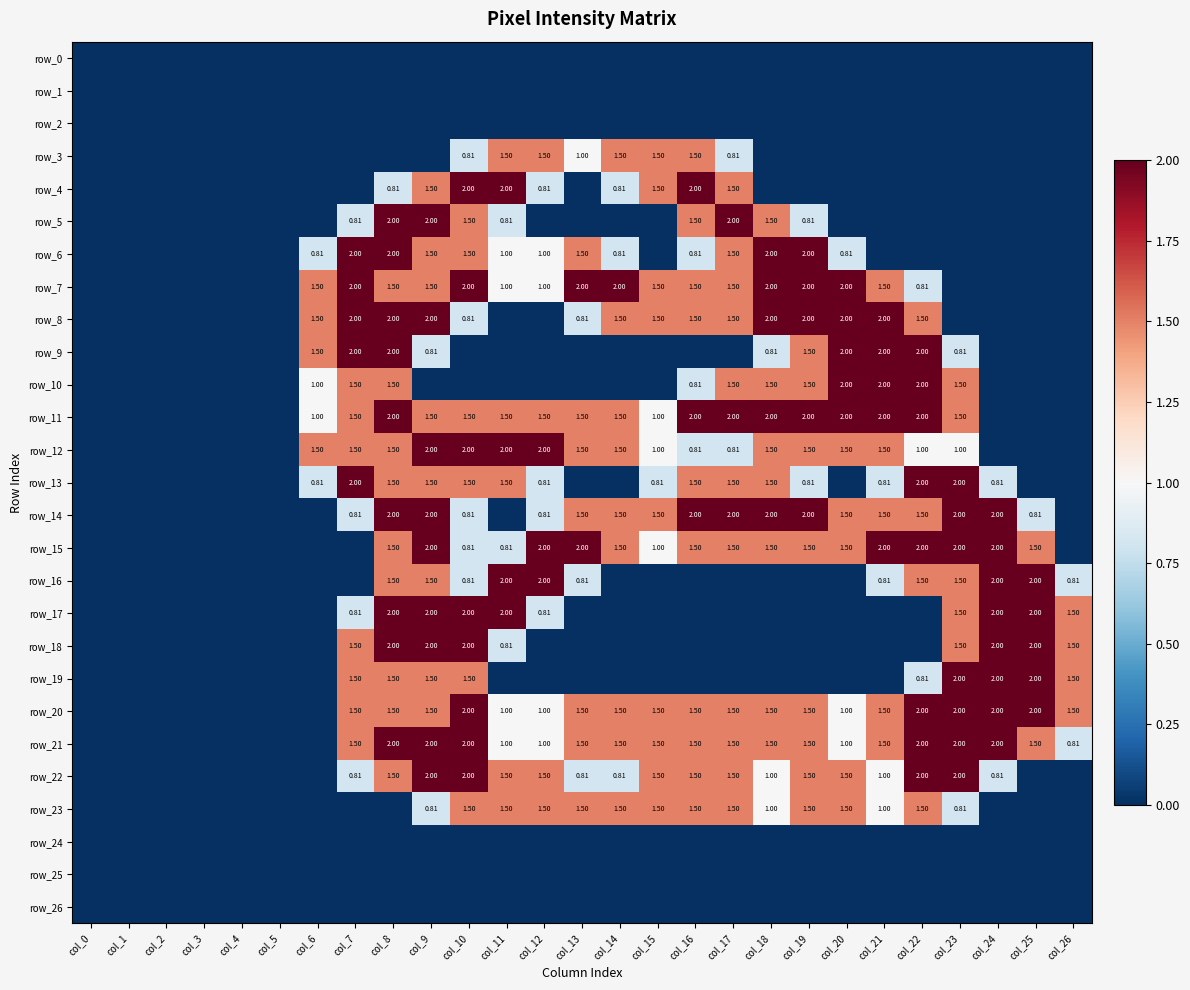

Where does the row_14 series first go above 1?

col_8